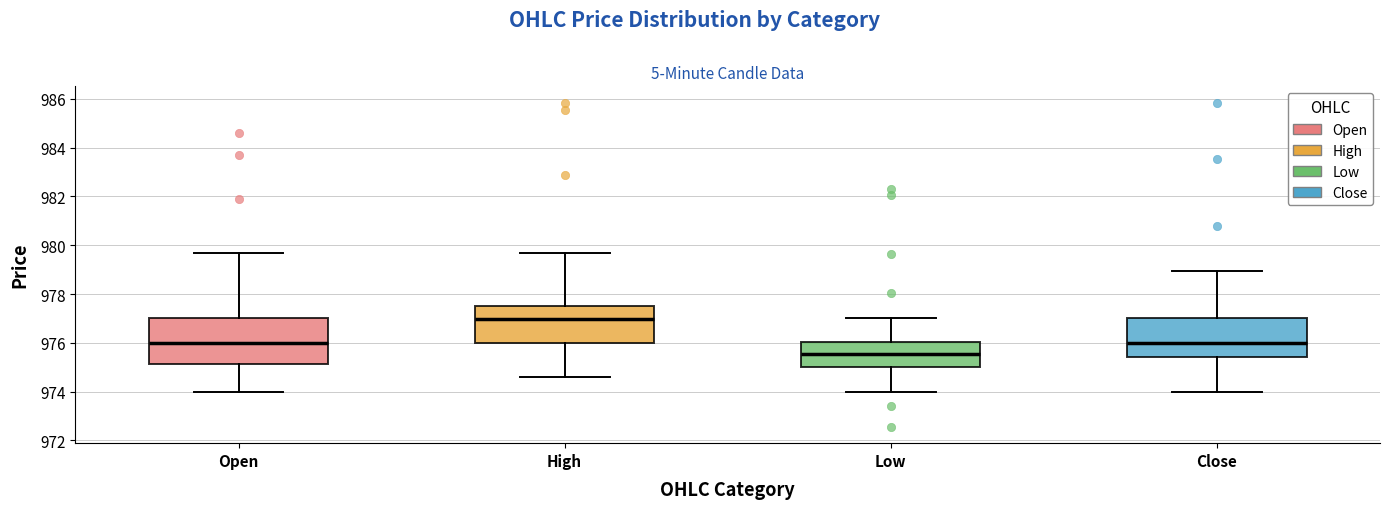

Reading left to right, transcribe this box plot: for each box, give where its median line is, the range the box spans, and where its two whiskers end, as read against the y-axis. The values are not printed on the chart, so give them approximately, as read against the axis.

Open: median 976.0, box 975.2 to 977.0, whiskers 974.0 to 979.8
High: median 977.0, box 976.0 to 977.6, whiskers 974.6 to 979.8
Low: median 975.6, box 975.0 to 976.0, whiskers 974.0 to 977.0
Close: median 976.0, box 975.4 to 977.0, whiskers 974.0 to 979.0